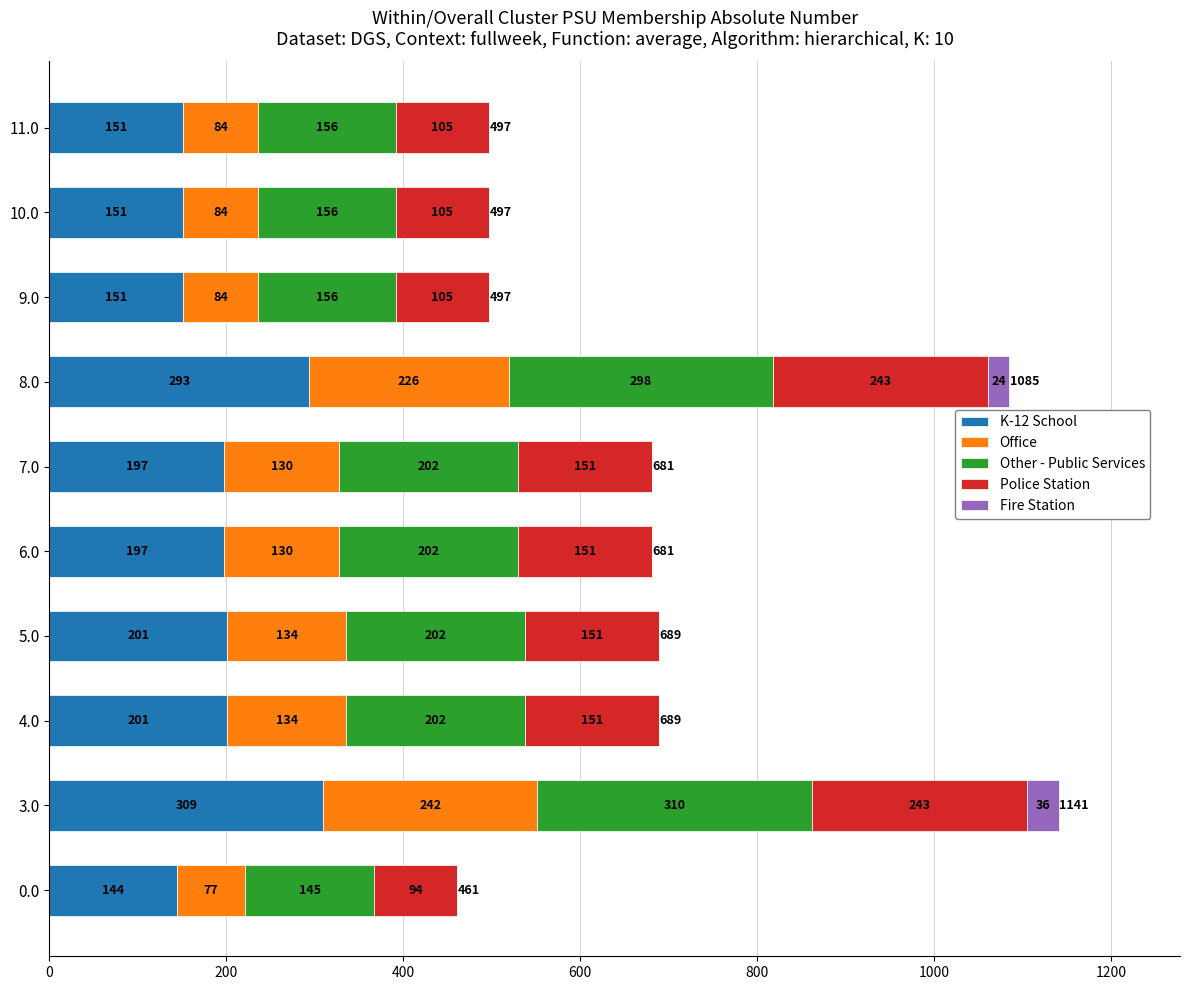

True or false: K-12 School has a value of 151.3 at 9.0.

True